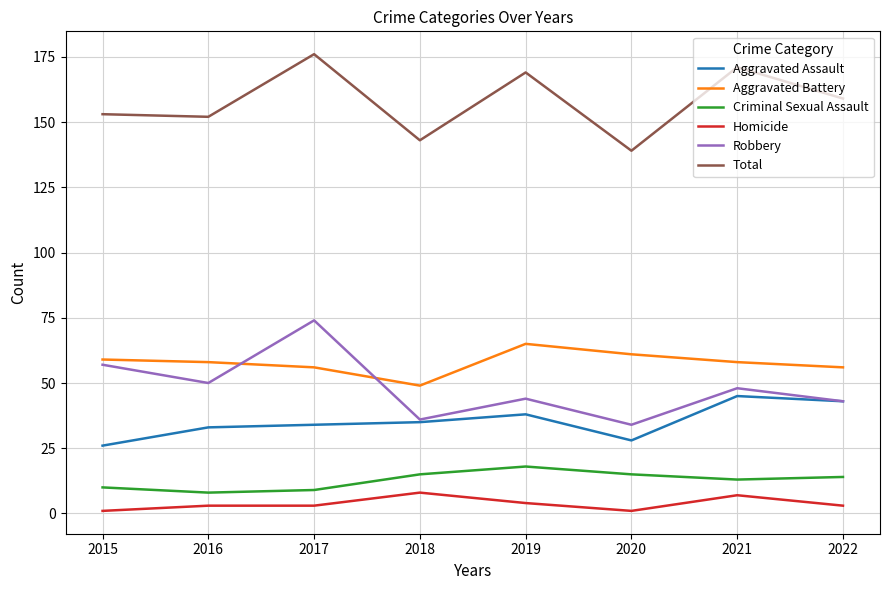

Which series has the largest range (max minus min)?

Robbery